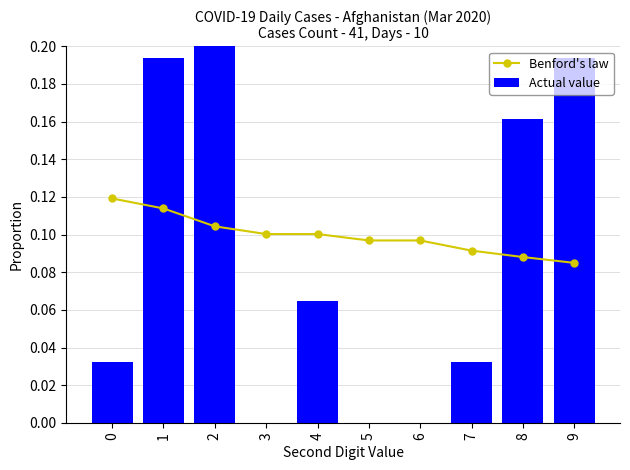

Reading right to left, extract all data points from this chart.

Benford's law: 0.1	0.1	0.1	0.1	0.1	0.1	0.1	0.1	0.1	0.1
Actual value: 0.2	0.2	0.0	0.0	0.0	0.1	0.0	0.3	0.2	0.0